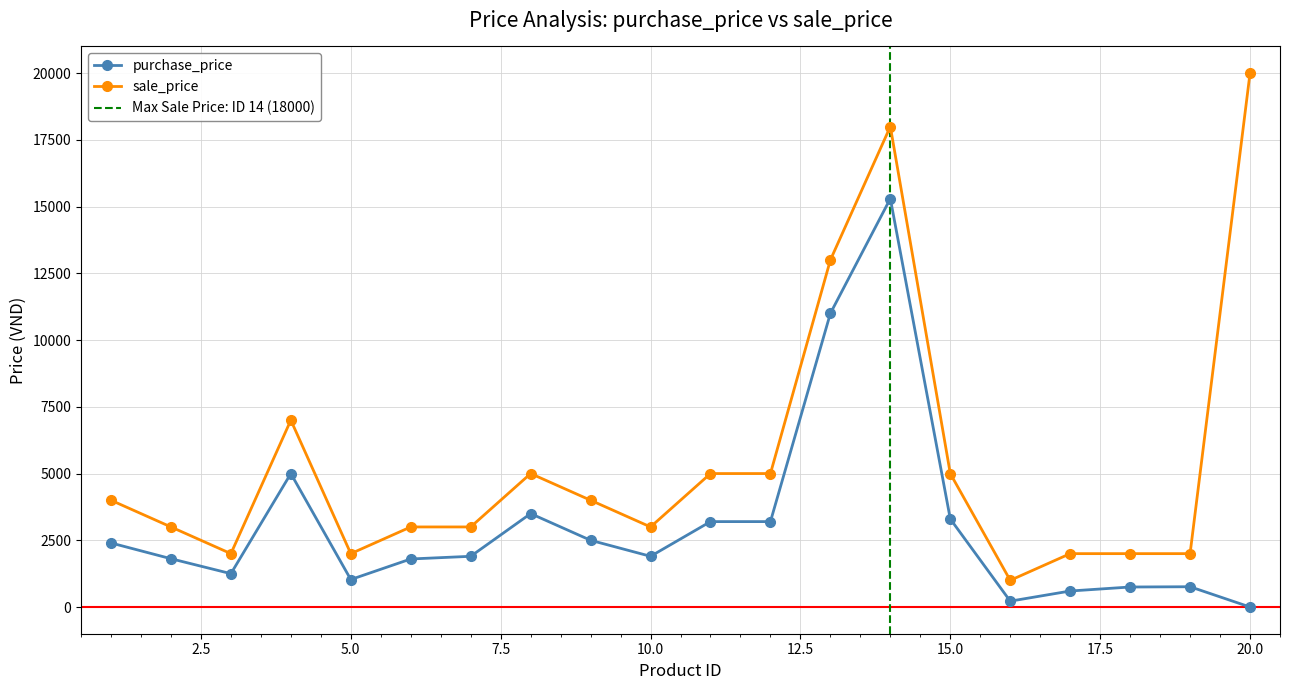

True or false: sale_price has more than 2 interior local peaks.

True